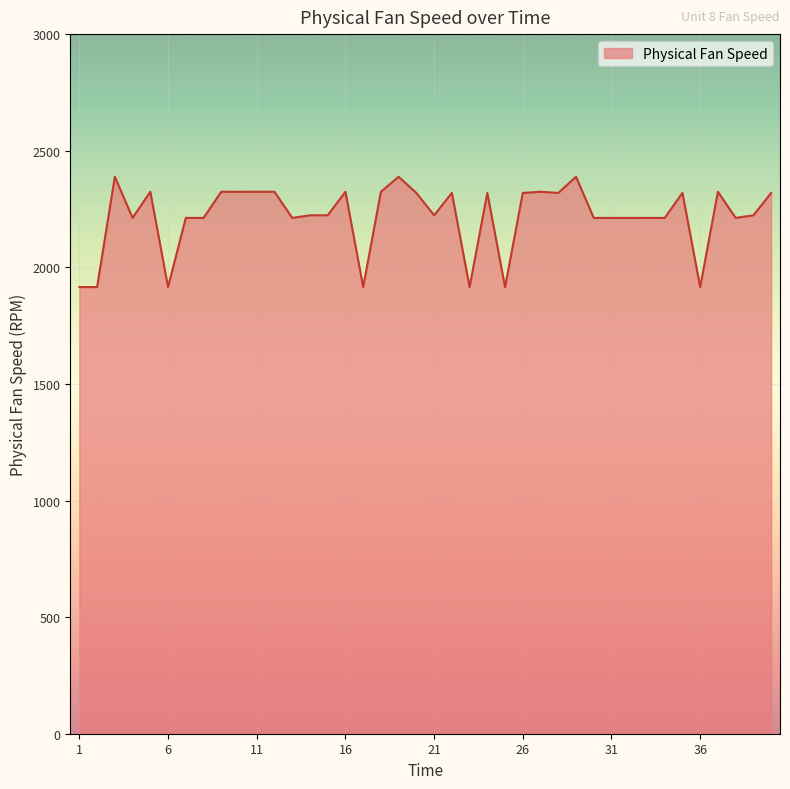

What is the greatest value displayed?

2388.1